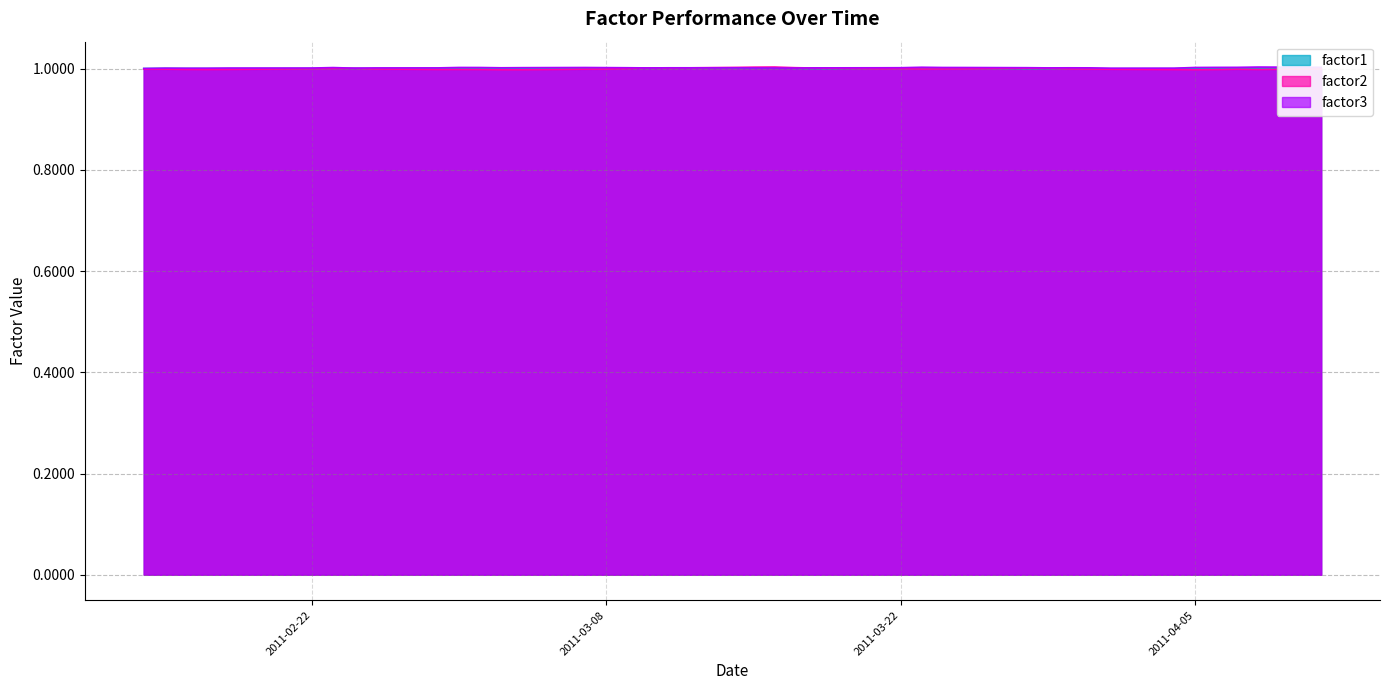

At which category does factor1 reach its first local valley?

2011-02-18